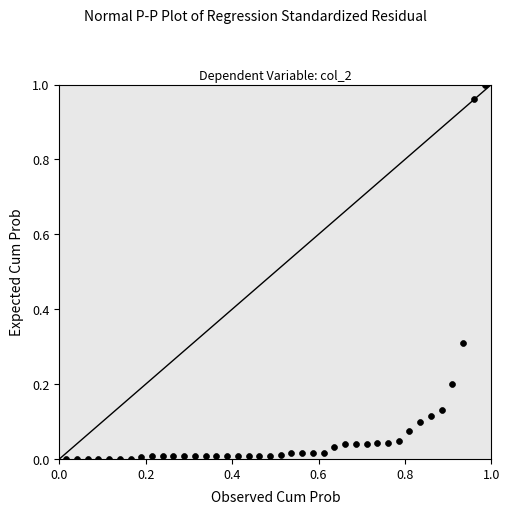

Count the number of points in this scatter plot.

40